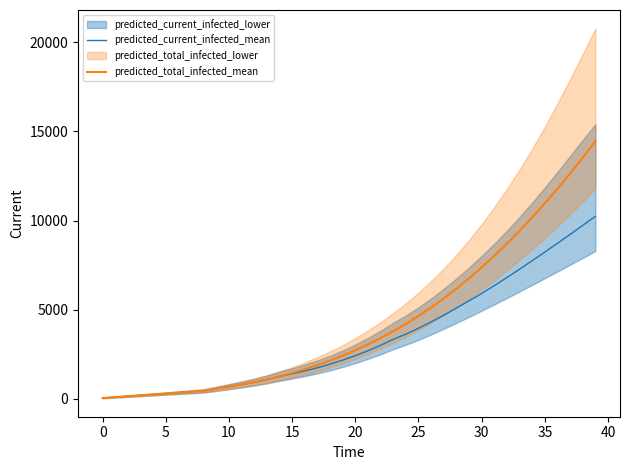

Does the chart have visible grid lines?

No